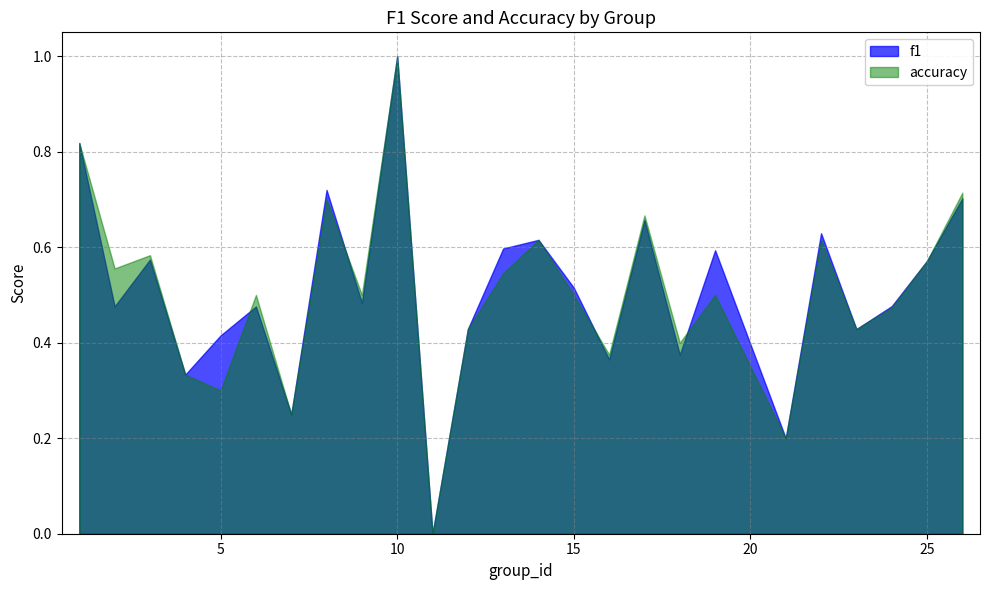

In accuracy, how many points are lower than both neighbors (excluding endpoints)?

9